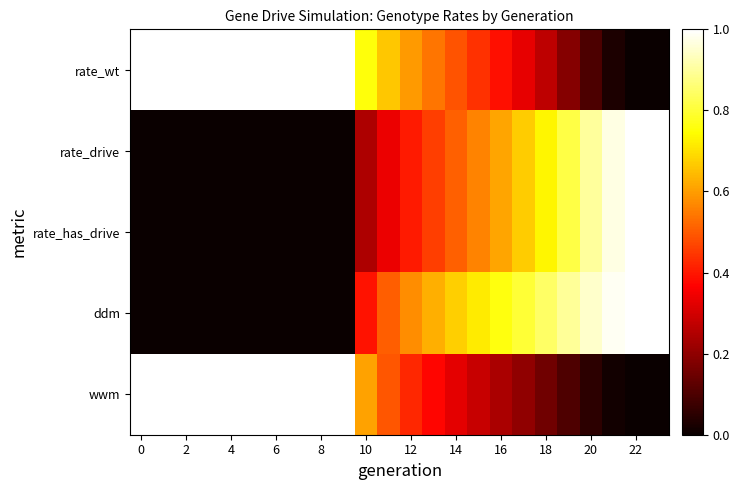

How many series are shown in this chart?

5